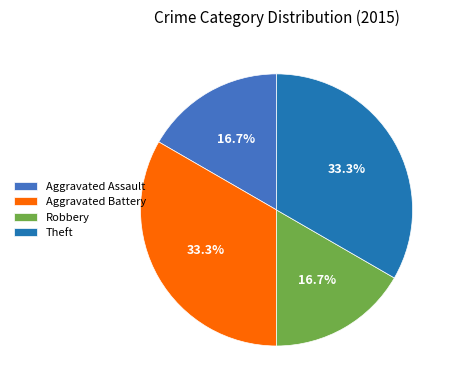

Is there a majority slice in this chart?

No